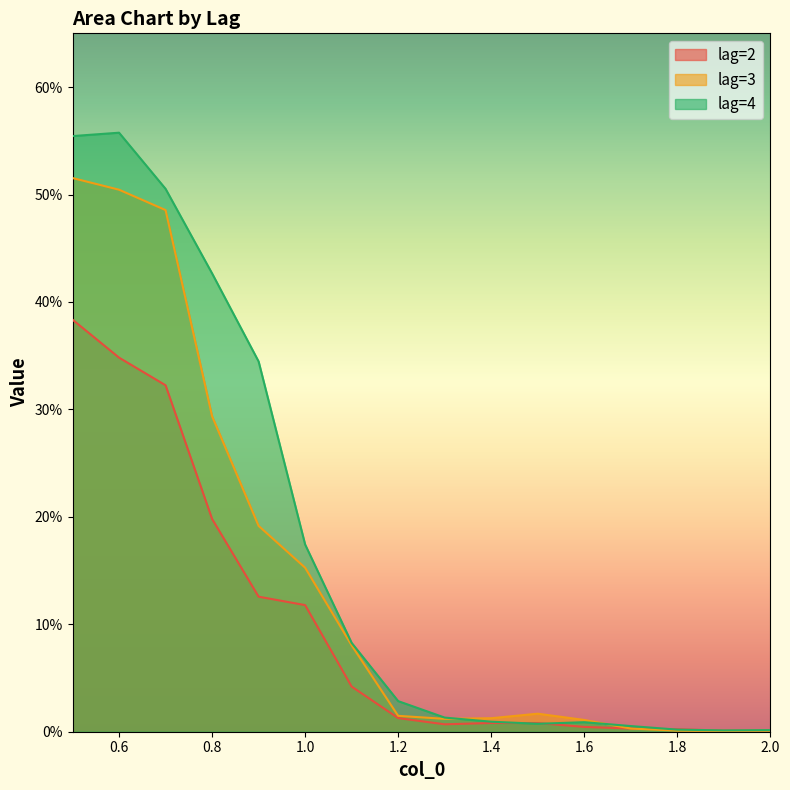

What are all the series names shown in the legend?

lag=2, lag=3, lag=4